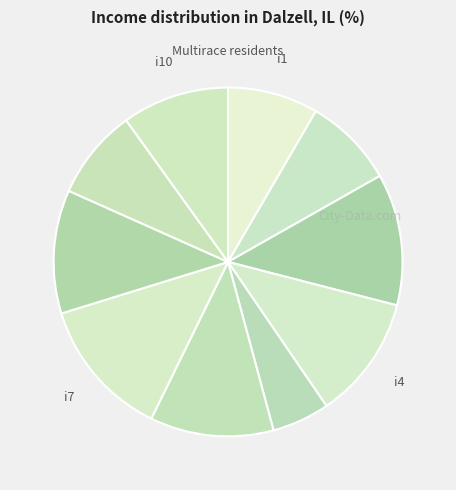

How many segments does this pie chart have?

10